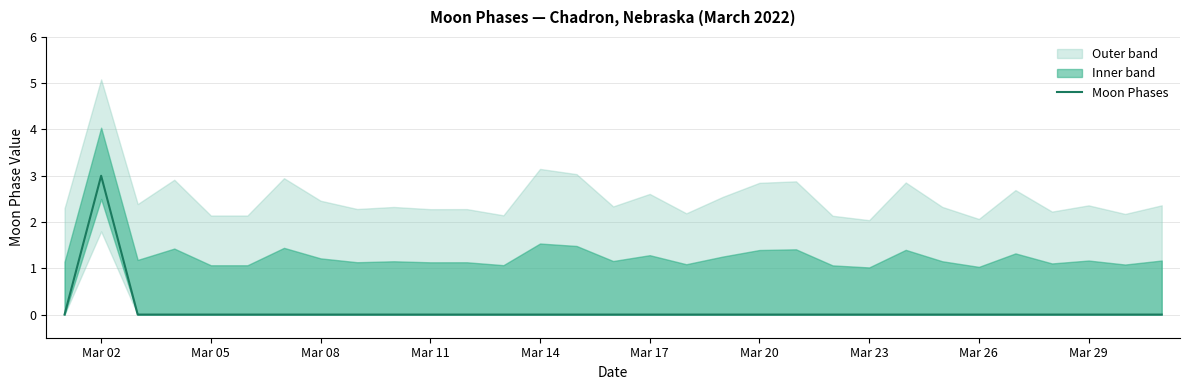

Reading left to right, extract all data points from this chart.

0	3	0	0	0	0	0	0	0	0	0	0	0	0	0	0	0	0	0	0	0	0	0	0	0	0	0	0	0	0	0